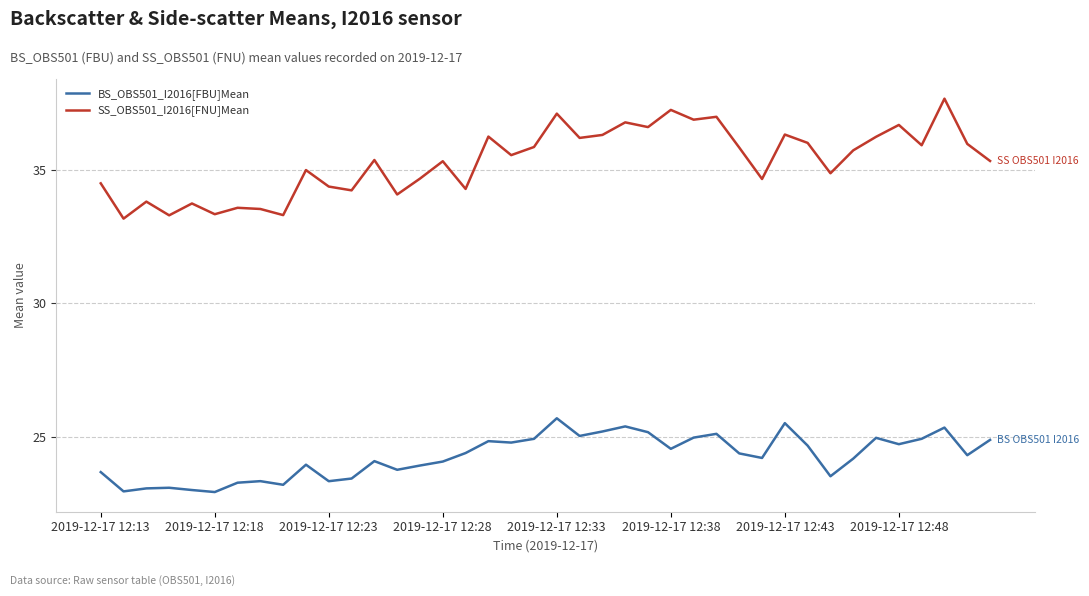

True or false: BS_OBS501_I2016[FBU]Mean and SS_OBS501_I2016[FNU]Mean cross at least once.

False